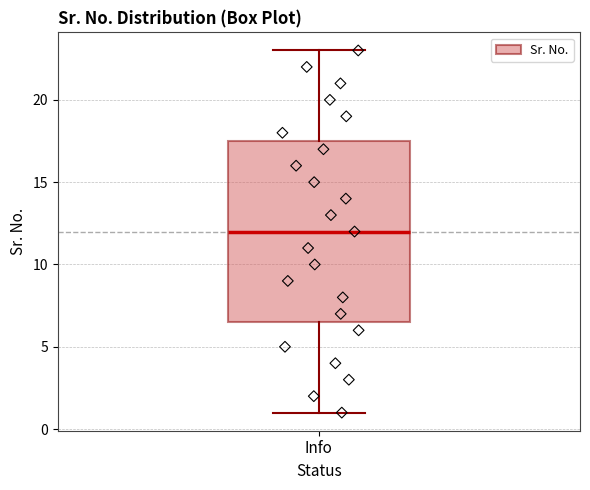

Transcribe this box plot: give where the median line is, the range the box spans, and where the two whiskers end, as read against the y-axis. The values are not printed on the chart, so give them approximately, as read against the axis.

median 12.0, box 6.5 to 17.5, whiskers 1.0 to 23.0